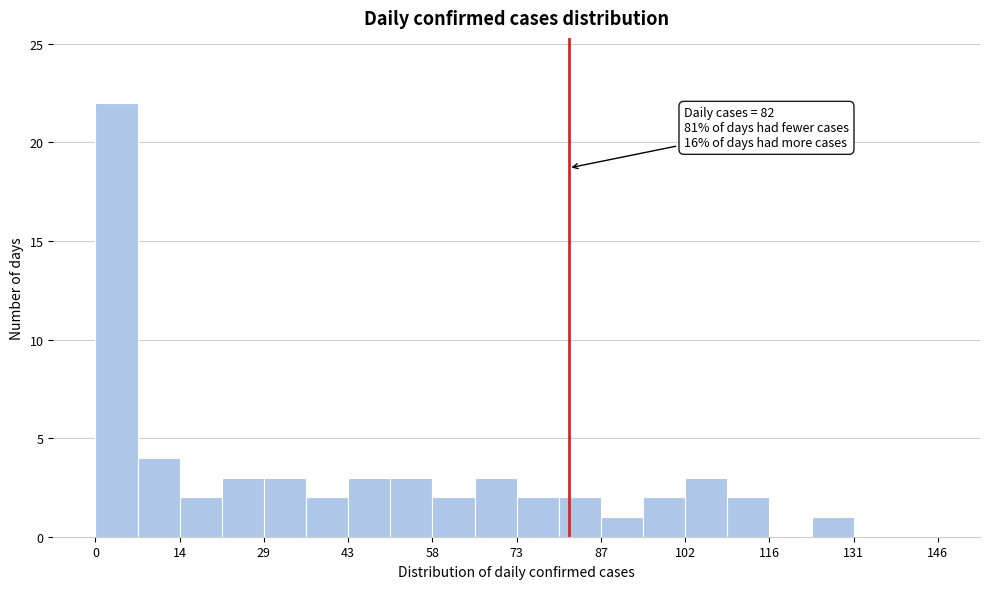

Around what value on the x-axis is the tallest bar? Give the approximate position of its centre, as read against the axis.

4